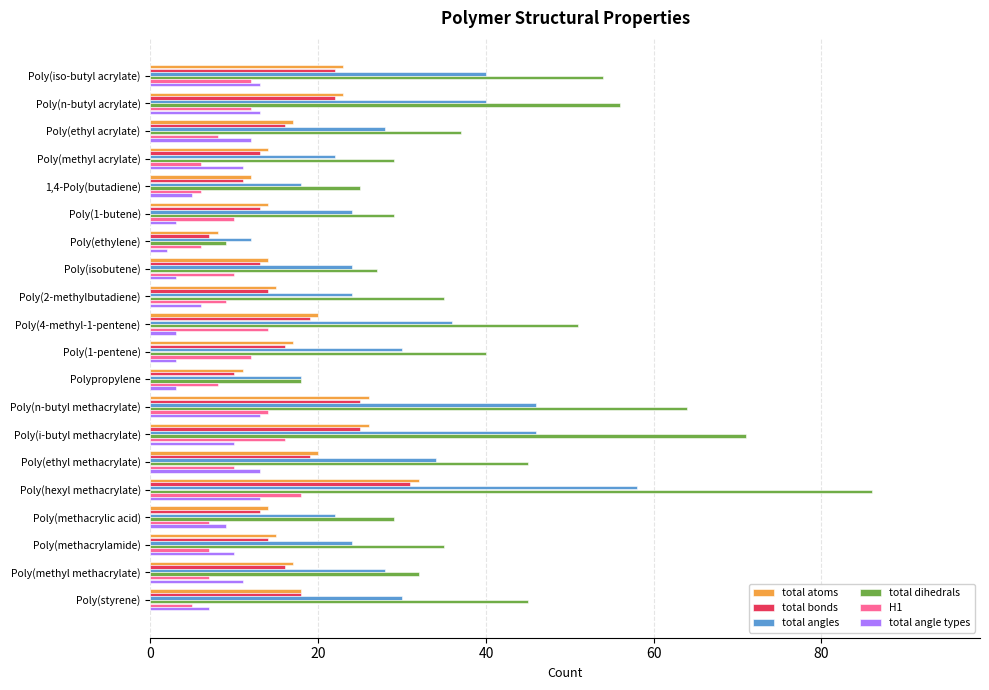

The value of total dihedrals at Poly(n-butyl methacrylate) is 21. True or false?

False